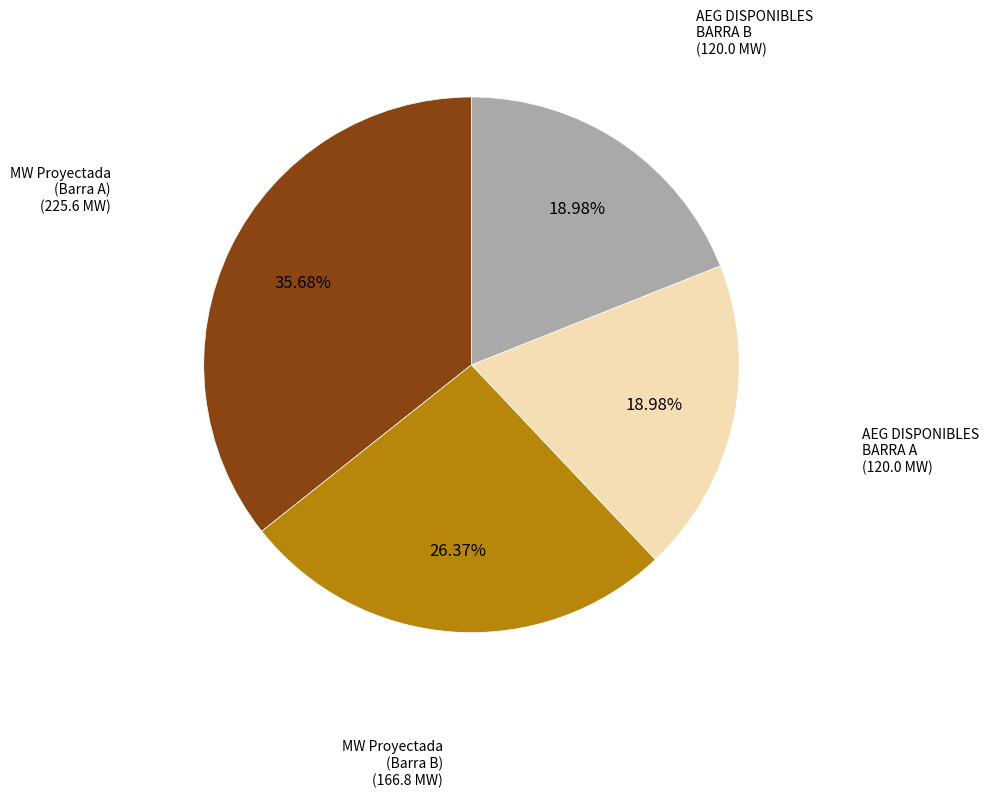

Does any single category account for the majority?

No